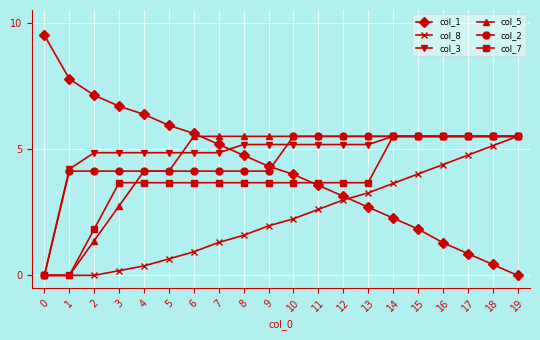

Reading right to left, extract all data points from this chart.

col_1: 19=0.0	18=0.4	17=0.9	16=1.3	15=1.8	14=2.3	13=2.7	12=3.1	11=3.6	10=4.0	9=4.3	8=4.8	7=5.2	6=5.6	5=5.9	4=6.4	3=6.7	2=7.1	1=7.8	0=9.5
col_8: 19=5.5	18=5.1	17=4.8	16=4.4	15=4.0	14=3.6	13=3.3	12=3.0	11=2.6	10=2.2	9=2.0	8=1.6	7=1.3	6=0.9	5=0.7	4=0.4	3=0.2	2=0.0	1=0.0	0=0.0
col_3: 19=5.5	18=5.5	17=5.5	16=5.5	15=5.5	14=5.5	13=5.2	12=5.2	11=5.2	10=5.2	9=5.2	8=5.2	7=4.9	6=4.9	5=4.9	4=4.9	3=4.9	2=4.9	1=4.2	0=0.0
col_5: 19=5.5	18=5.5	17=5.5	16=5.5	15=5.5	14=5.5	13=5.5	12=5.5	11=5.5	10=5.5	9=5.5	8=5.5	7=5.5	6=5.5	5=4.1	4=4.1	3=2.8	2=1.4	1=0.0	0=0.0
col_2: 19=5.5	18=5.5	17=5.5	16=5.5	15=5.5	14=5.5	13=5.5	12=5.5	11=5.5	10=5.5	9=4.1	8=4.1	7=4.1	6=4.1	5=4.1	4=4.1	3=4.1	2=4.1	1=4.1	0=0.0
col_7: 19=5.5	18=5.5	17=5.5	16=5.5	15=5.5	14=5.5	13=3.7	12=3.7	11=3.7	10=3.7	9=3.7	8=3.7	7=3.7	6=3.7	5=3.7	4=3.7	3=3.7	2=1.8	1=0.0	0=0.0